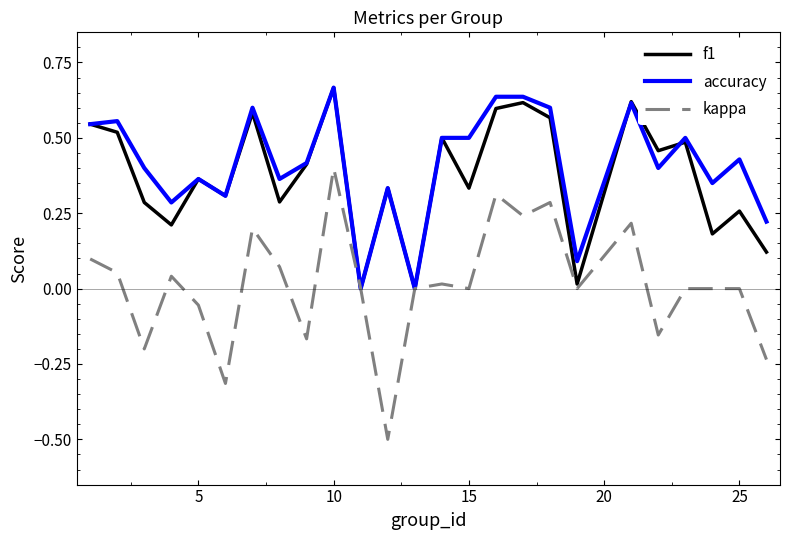

Which series has the largest range (max minus min)?

kappa